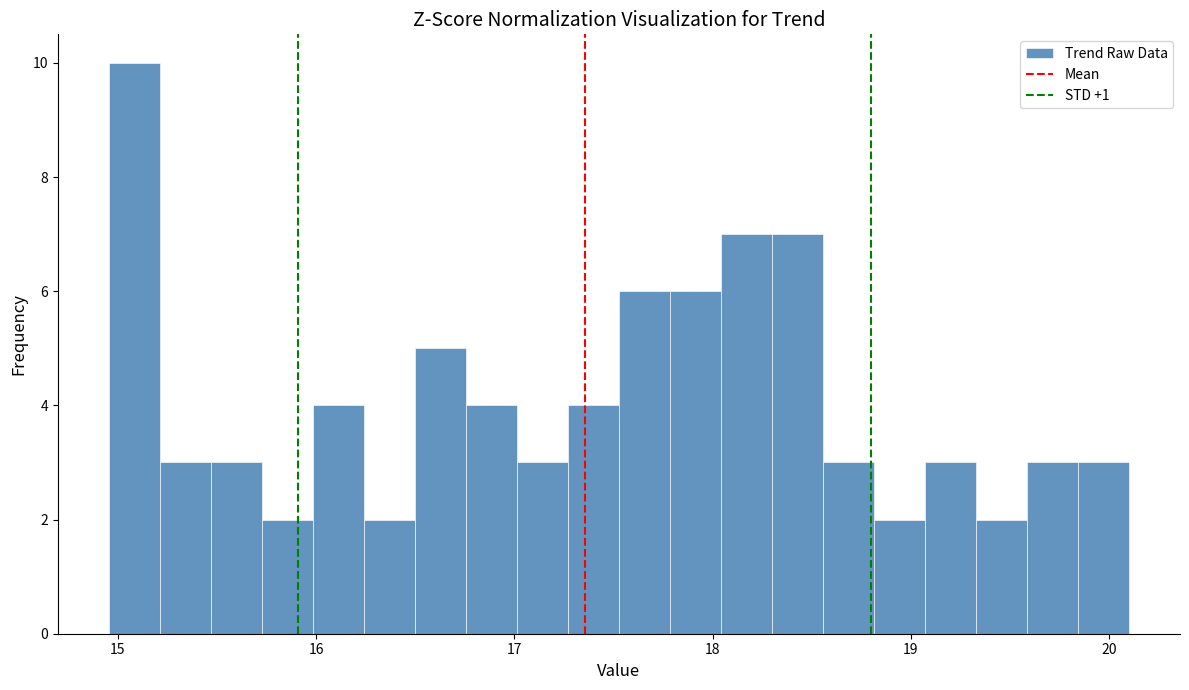

Read against the x-axis, roughly where is the centre of the tallest bar?

15.1